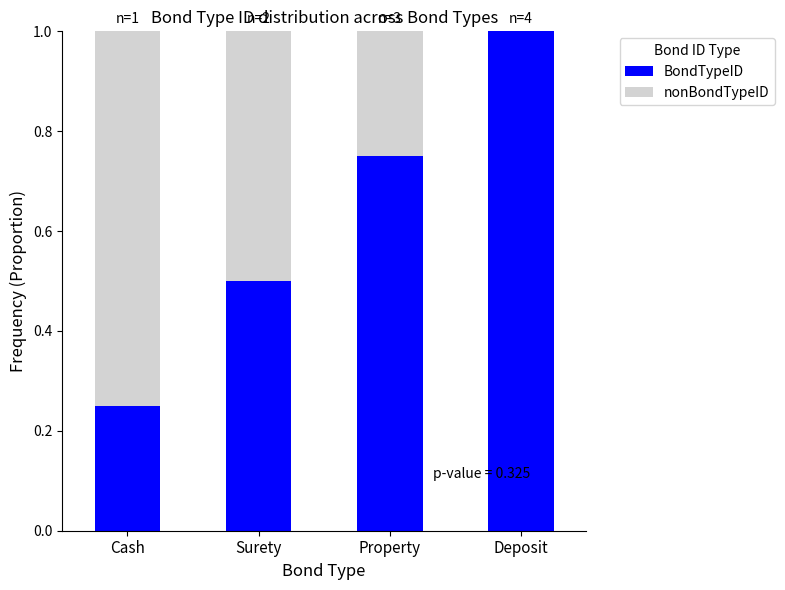

What is the maximum value for BondTypeID?

1.0